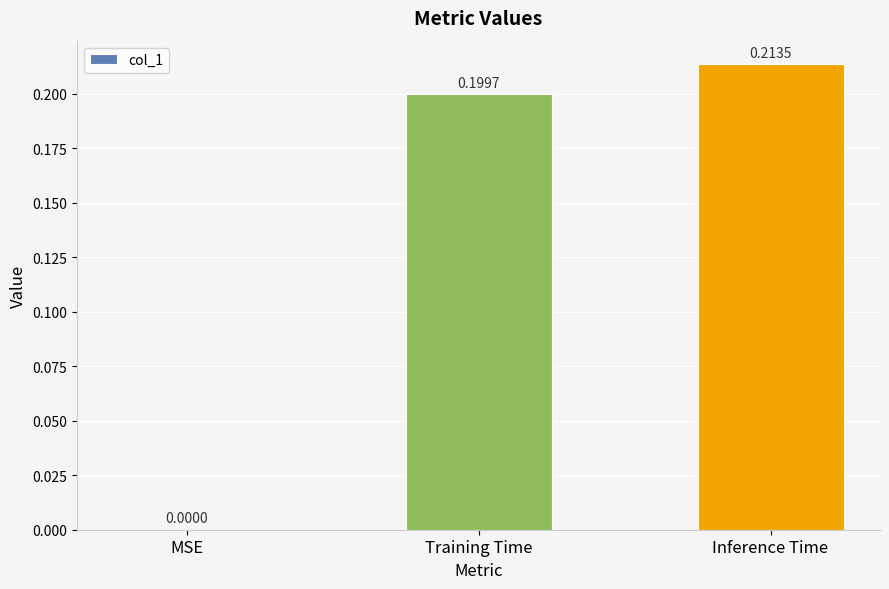

At which category does the chart reach its peak across all series?

Inference Time